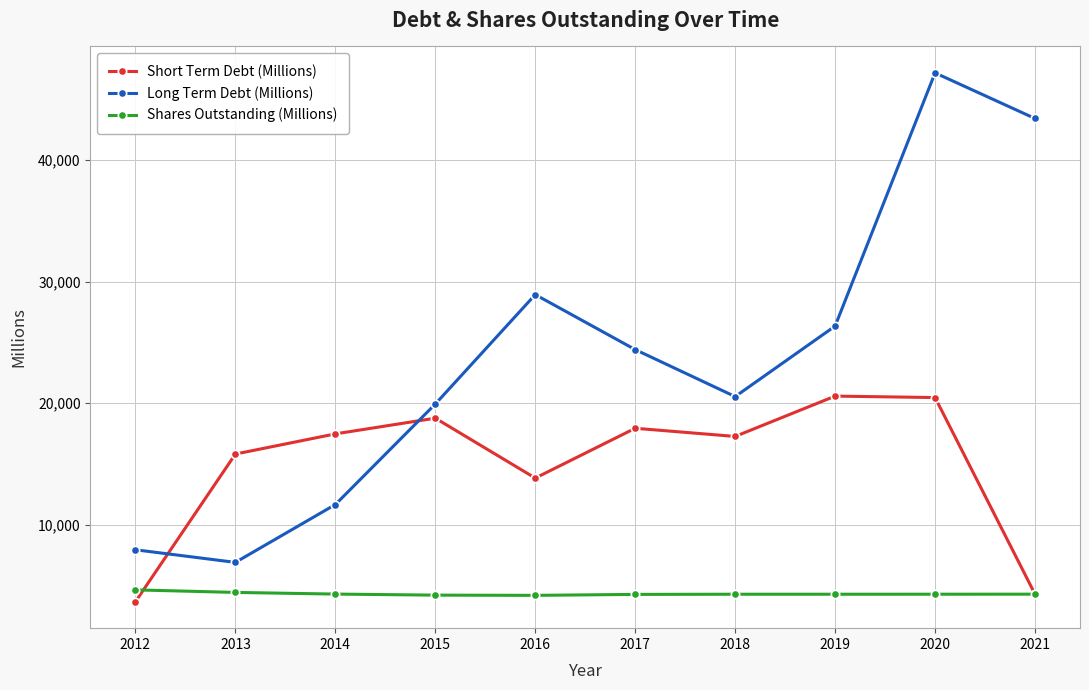

Count the number of data series in this chart.

3